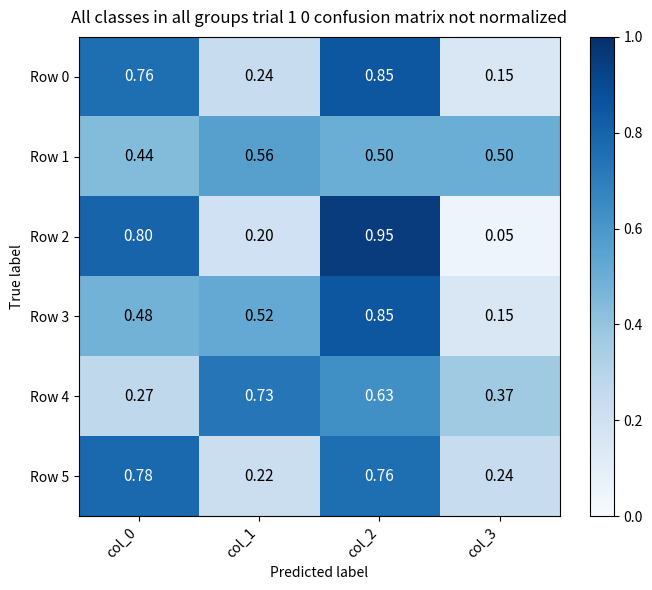

Is the value of Row 0 at col_2 greater than the value of Row 5 at col_0?

Yes